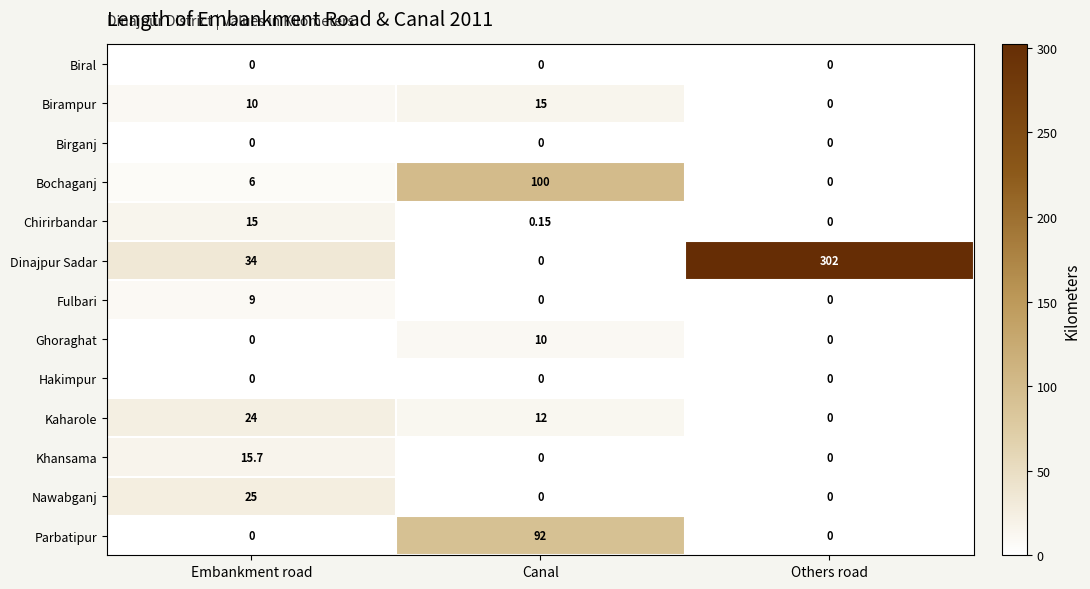

How many series are shown in this chart?

13